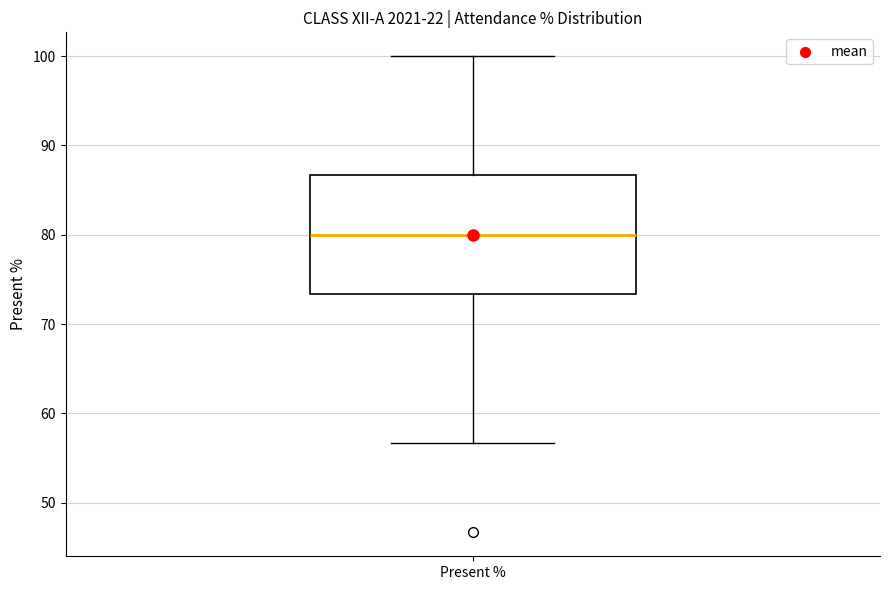

Where is the lower edge of the box for Present % on the y-axis? The values are not printed on the chart, so give them approximately, as read against the axis.

73